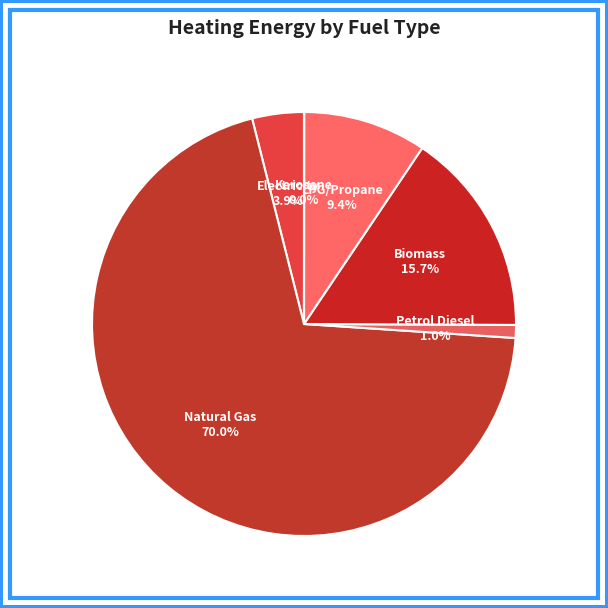

Rank the categories by value from lowest to highest.

kerosene (BTU), petroleum diesel (BTU), electricity (BTU), LPG propane or butane (BTU), biomass (BTU), natural gas (BTU)